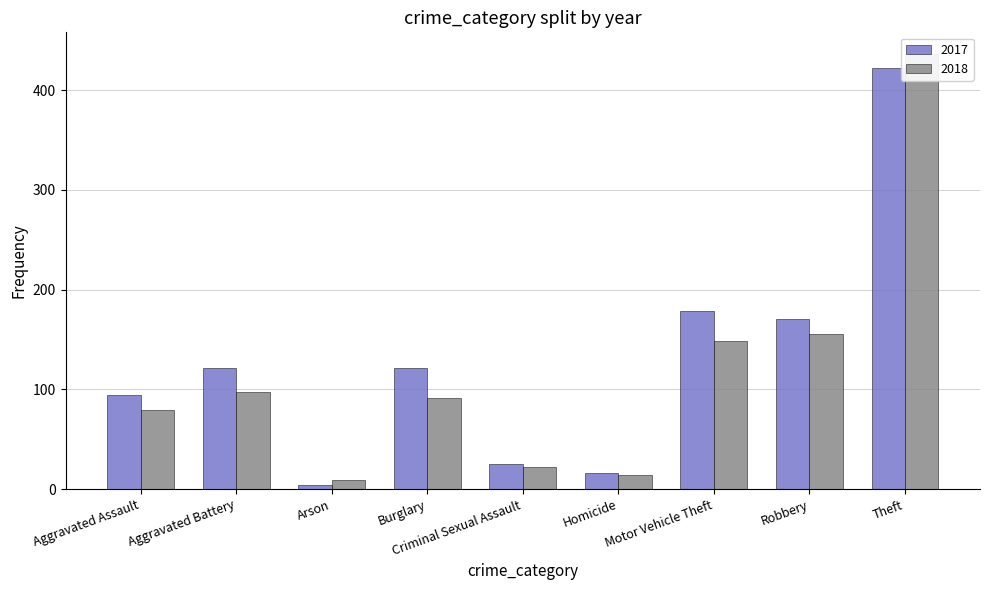

Which series has the widest spread of values?

2018